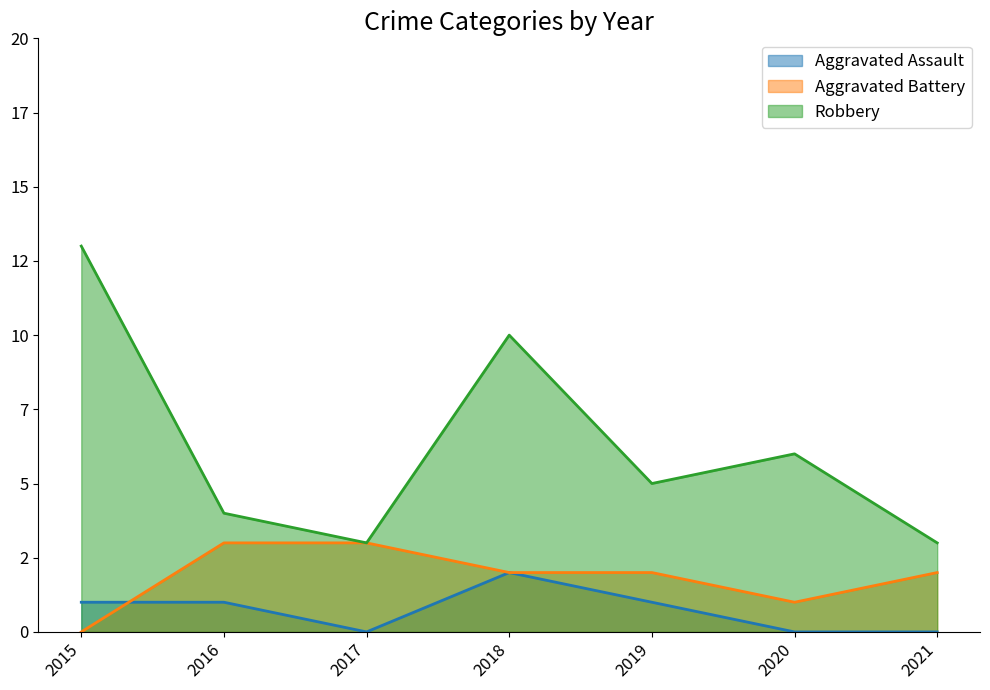

Count the Aggravated Assault values in the range 0 to 1.

6